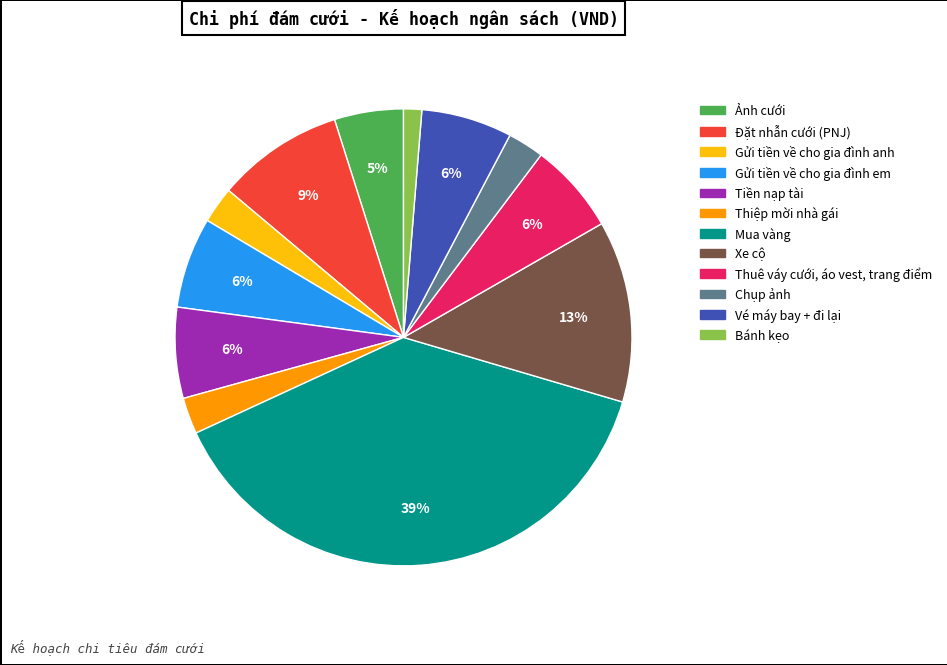

To the nearest percent, what is the average slice percentage?

8%